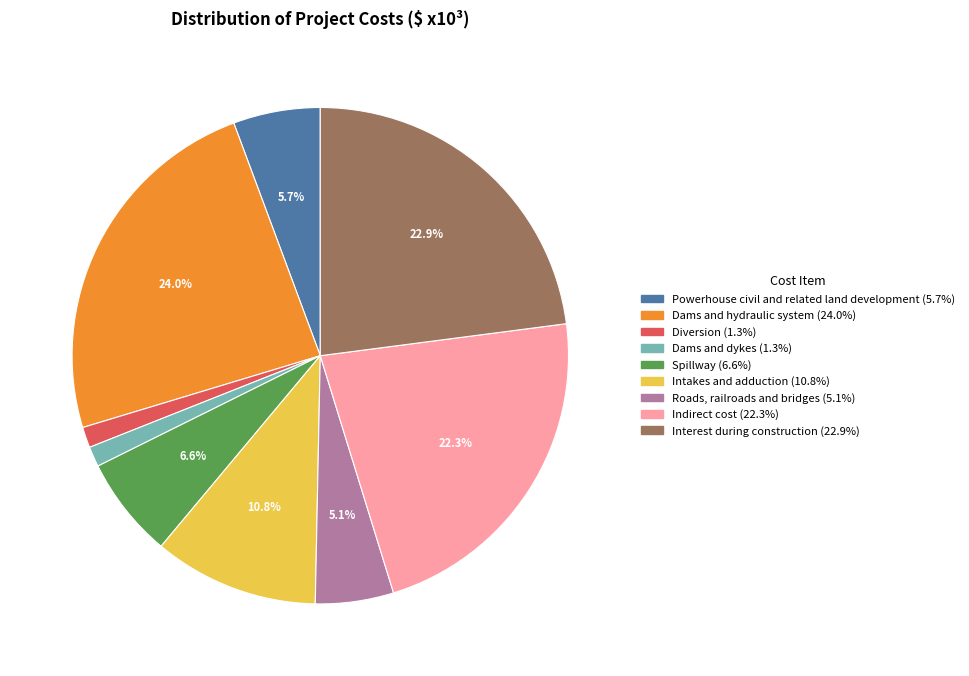

Does Indirect cost represent more than half of the total?

No